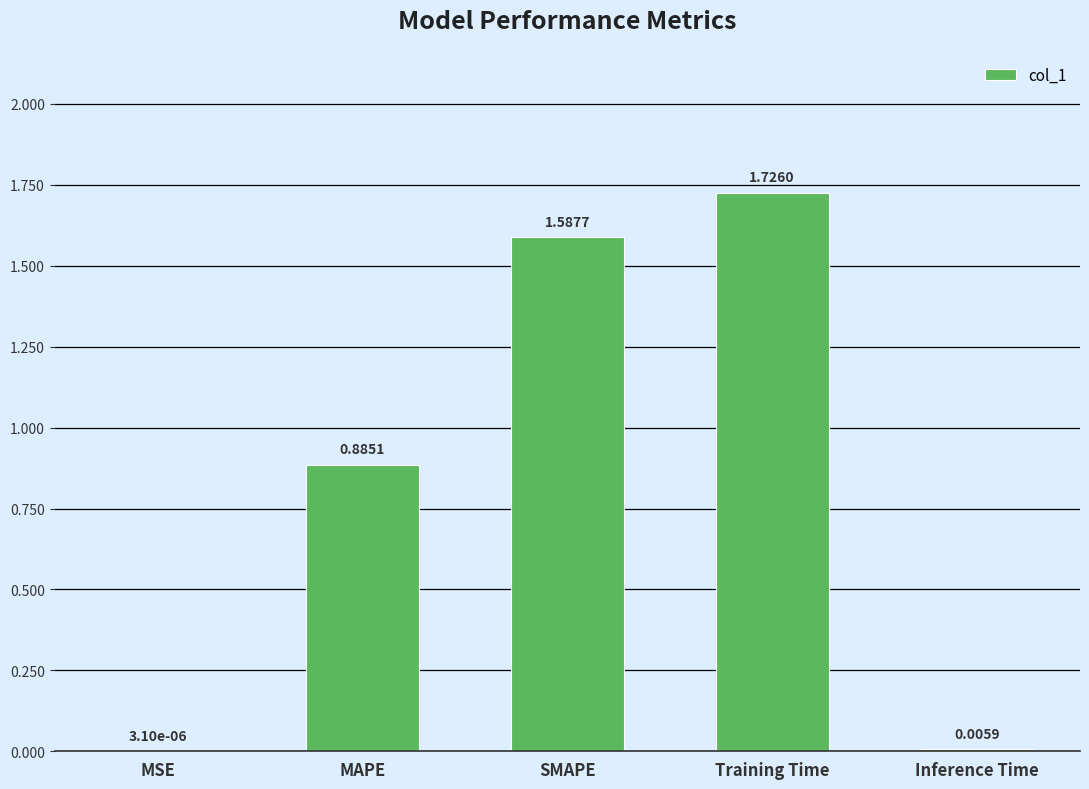

What is the sum of all values?

4.2